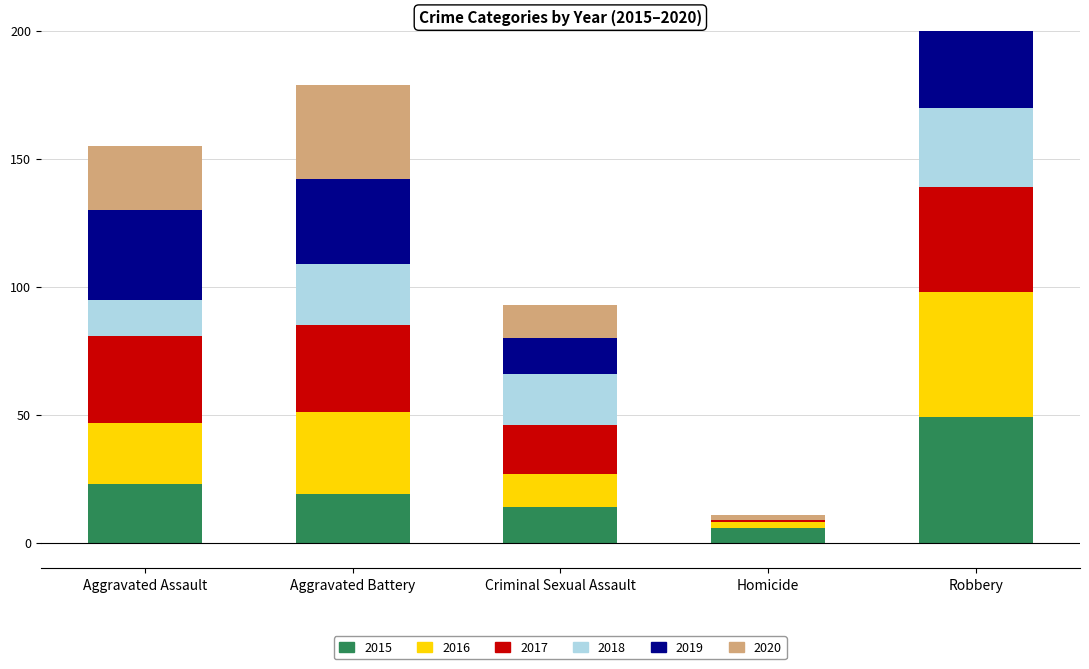

Count the 2017 values in the range 19 to 34.

3